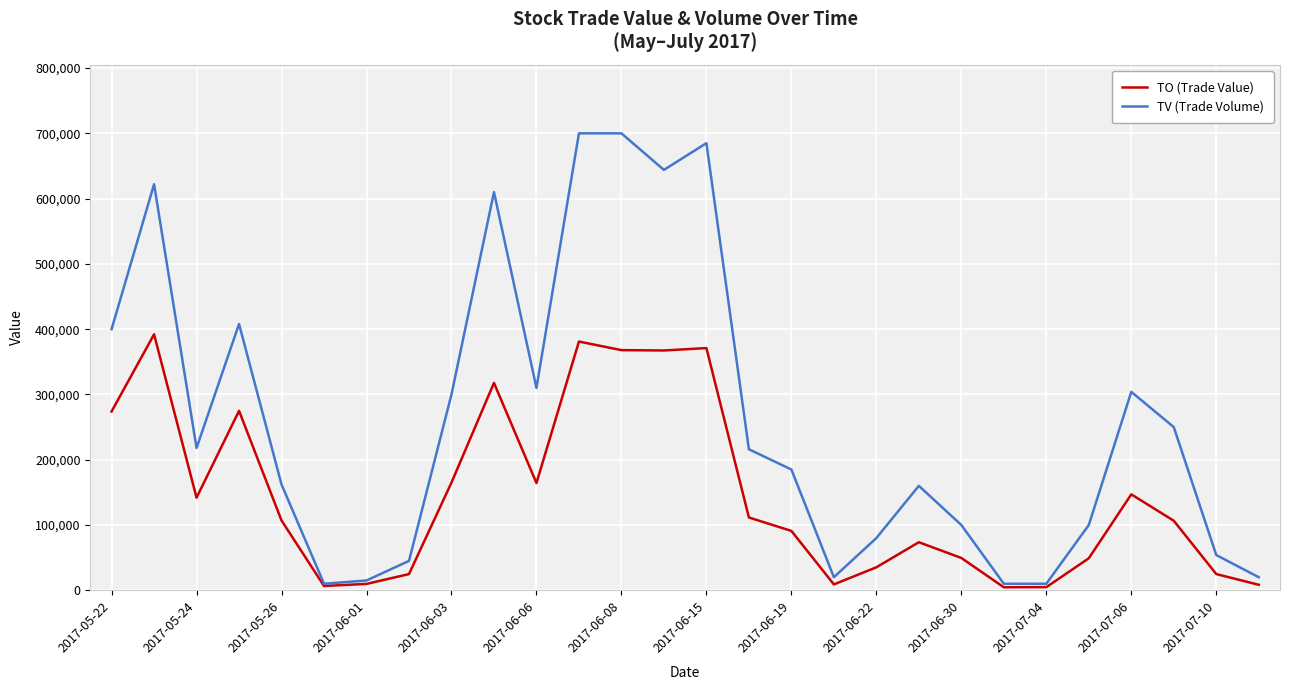

What is the highest value of the TV (Trade Volume) series?

700000